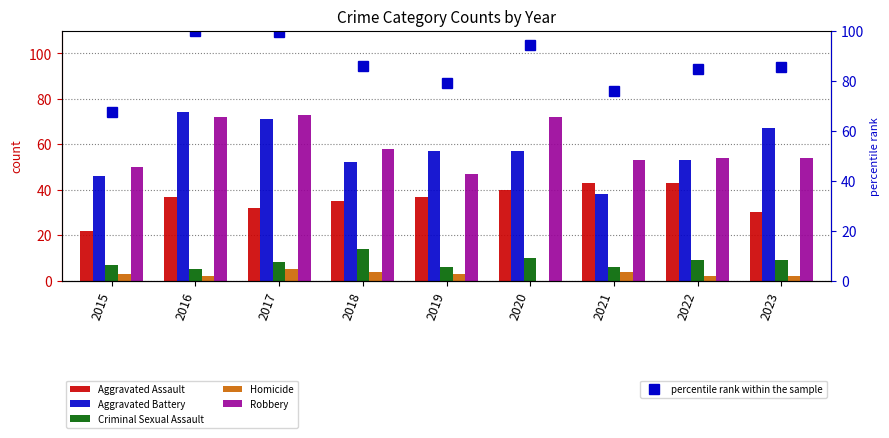

How many groups of bars are there?

9